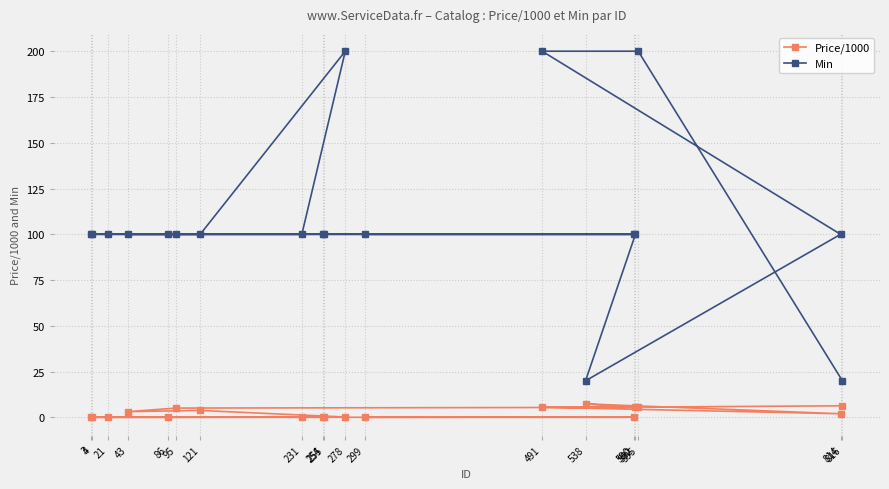

Rank the series at 43 from highest to lowest value.

Min, Price/1000